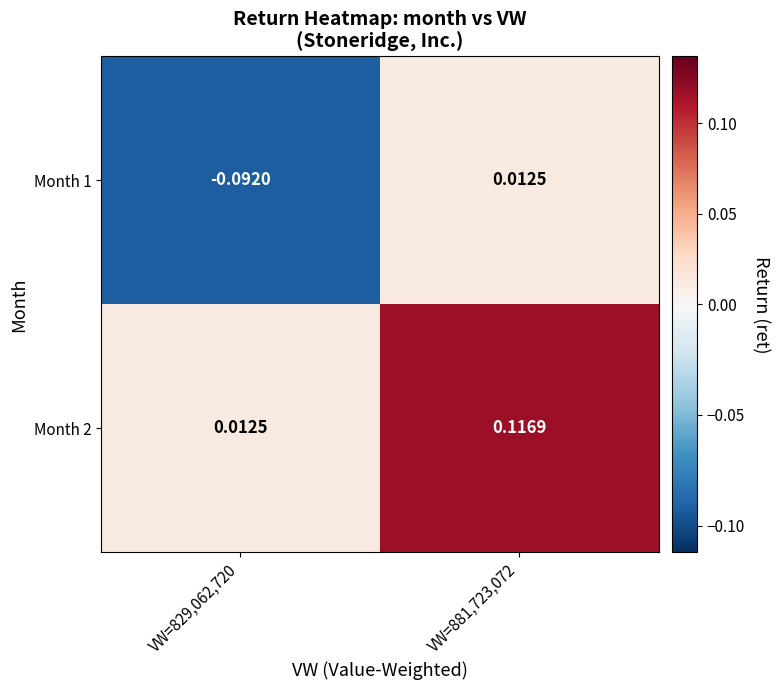

At how many categories does at least one series exceed 0?

2